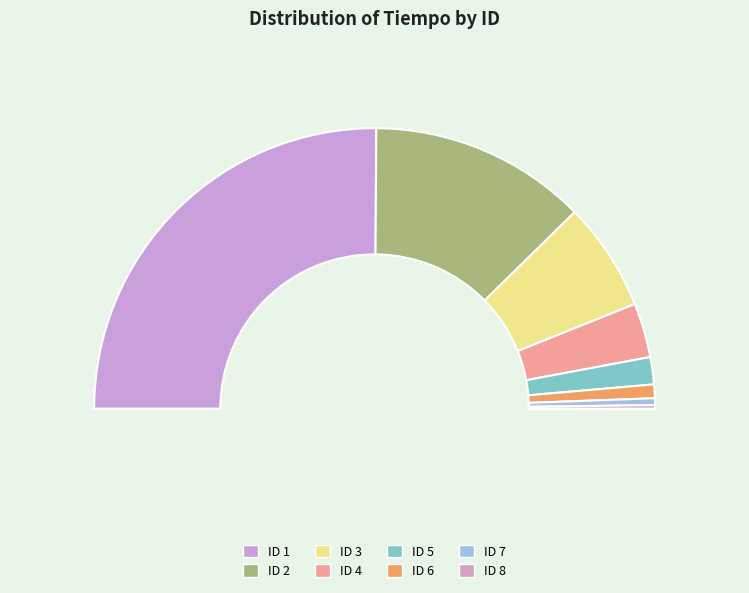

Which has a higher value, 8 or 7?

7